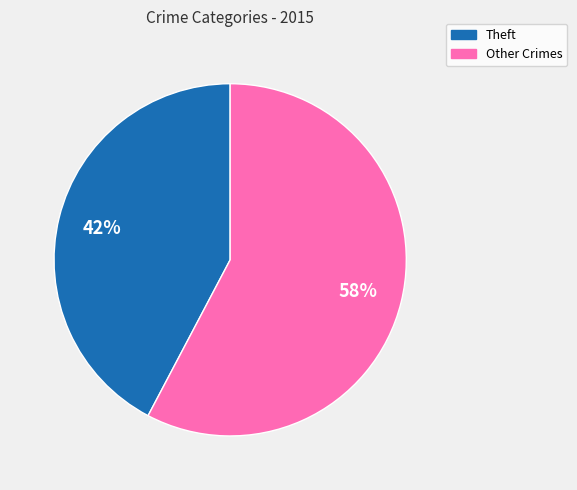

Is there any slice that represents more than half of the pie?

Yes